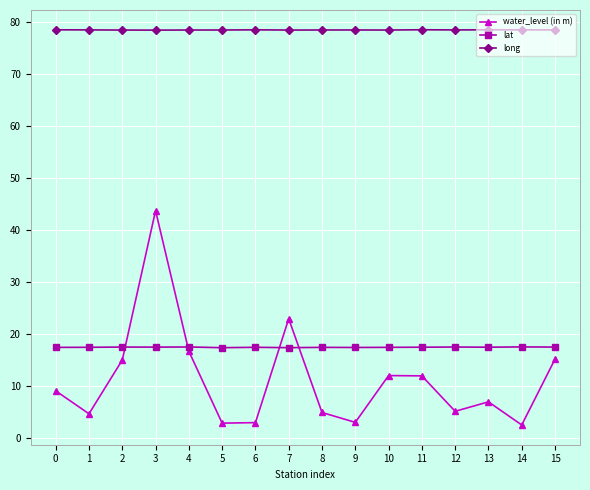

True or false: long has a value of 78.5 at 1.

True